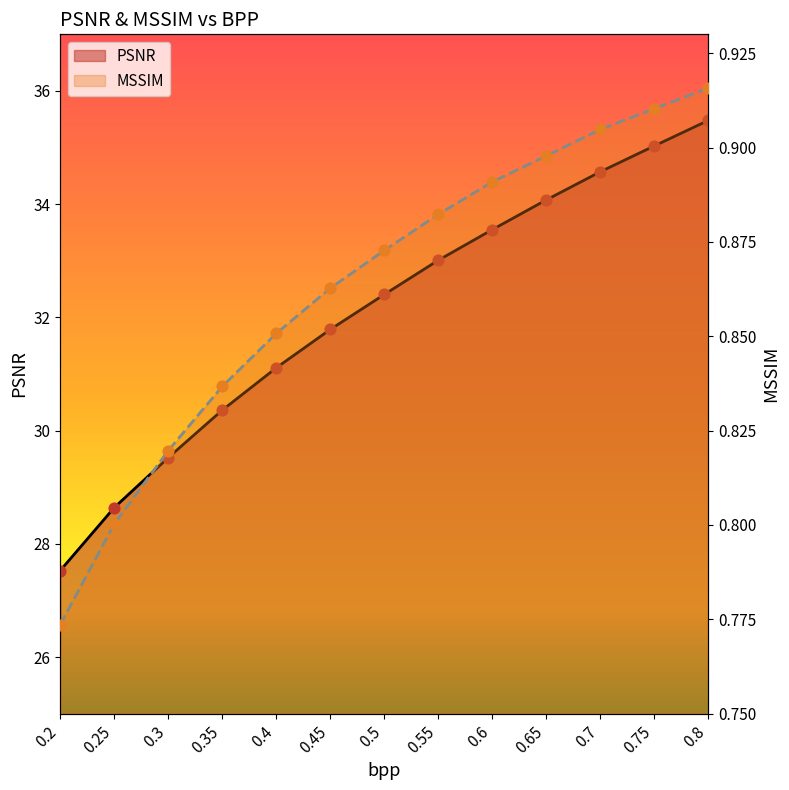

Which series has the widest spread of Y values?

PSNR